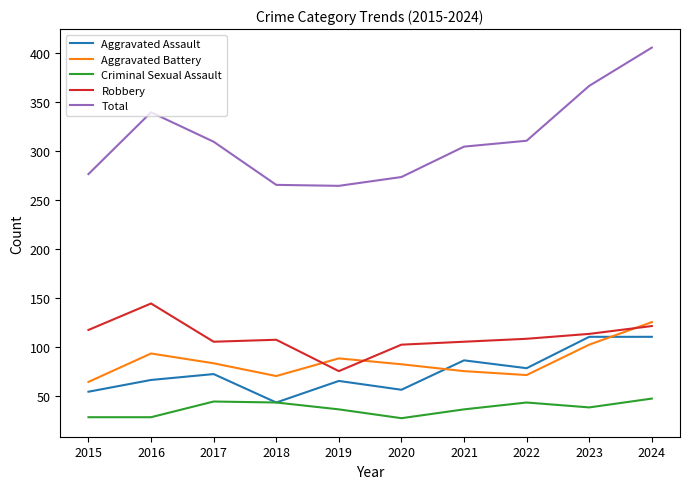

What is the sum of the Total values at 2022 and 2017?

619